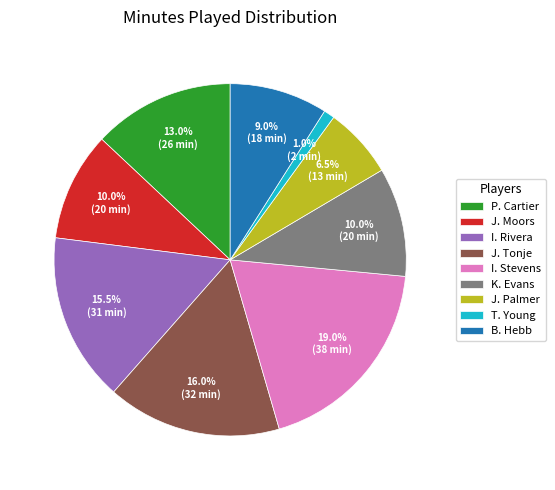

What percentage is NOT represented by K. Evans?

90.0%